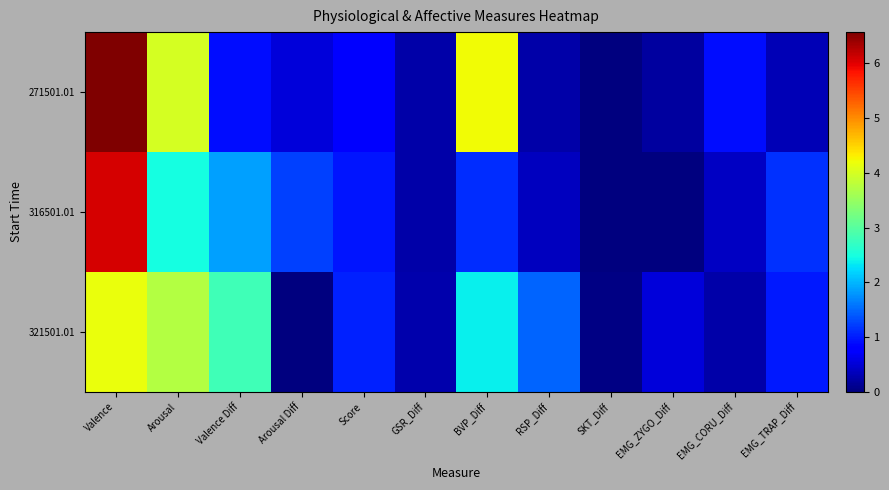

What is the total value across all series at Valence?

16.8